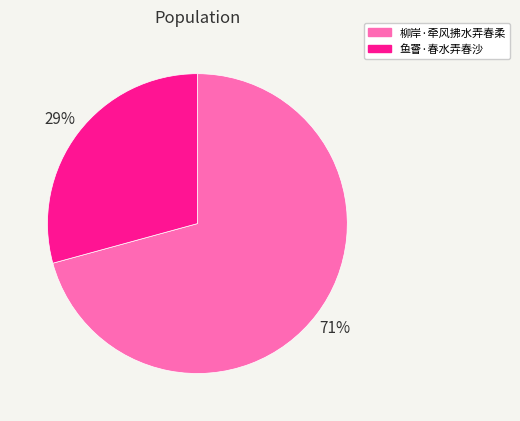

How many segments does this pie chart have?

2